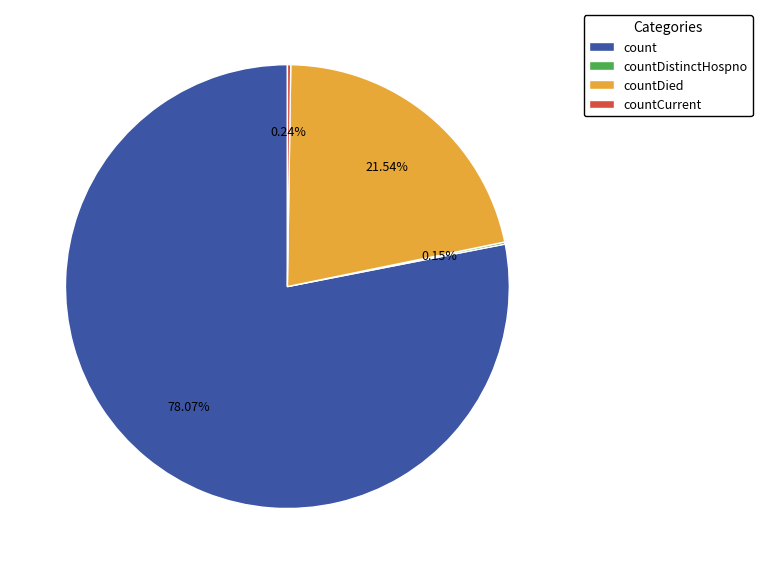

Between count and countDied, which is larger?

count